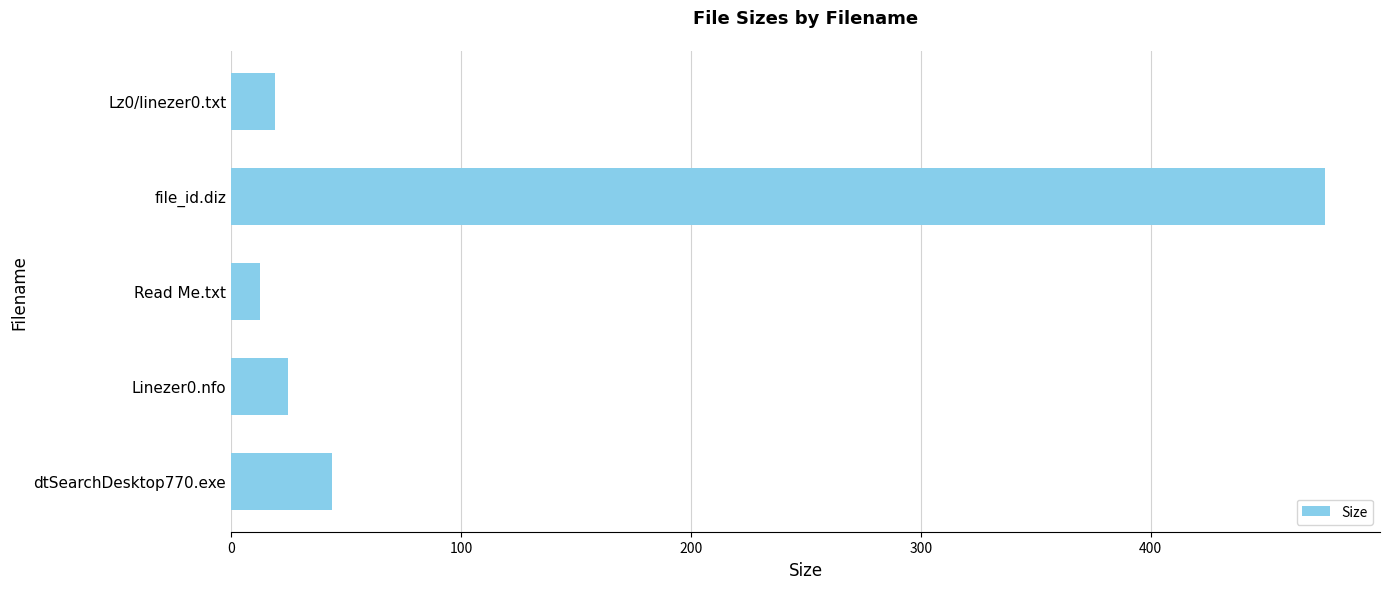

Rank the categories by value from lowest to highest.

Read Me.txt, Lz0/linezer0.txt, Linezer0.nfo, dtSearchDesktop770.exe, file_id.diz